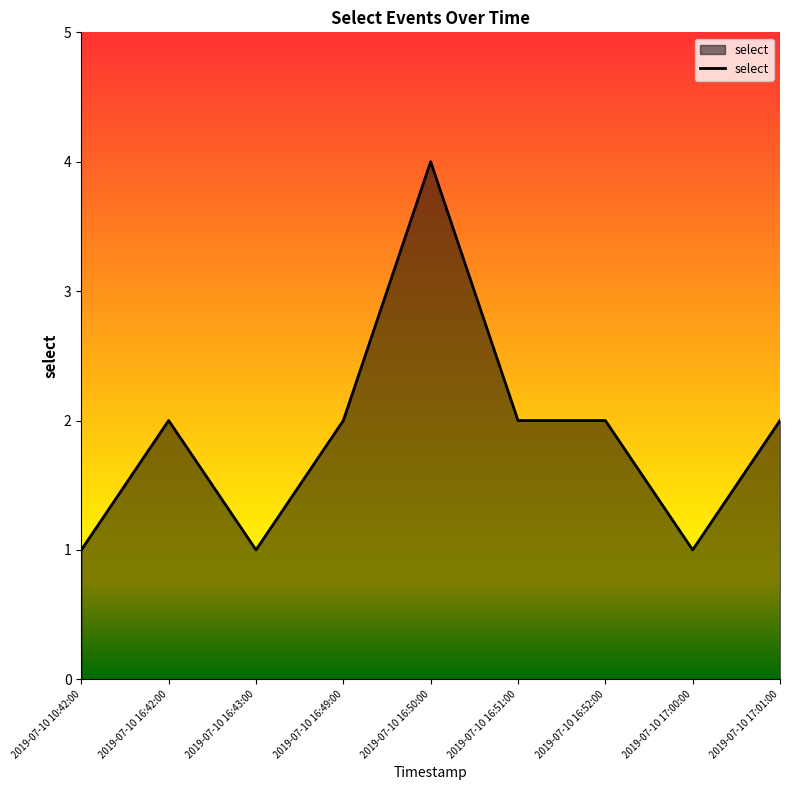

At which category does the chart reach its peak across all series?

2019-07-10 16:50:00